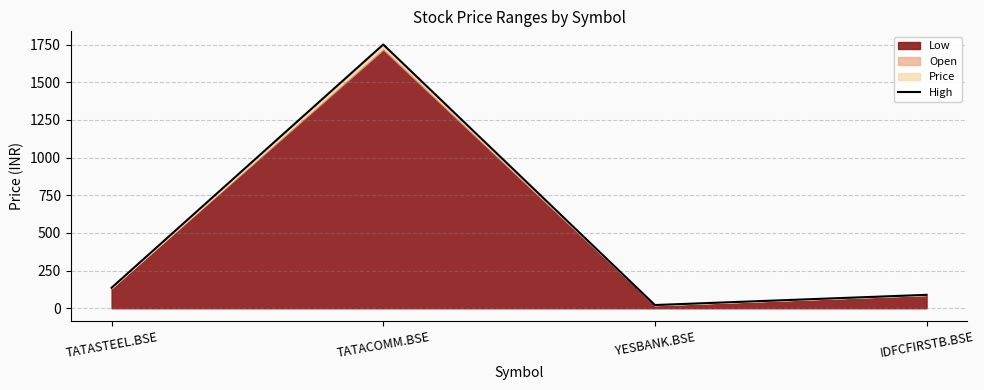

Rank the categories by value from highest to lowest.

TATACOMM.BSE, TATASTEEL.BSE, IDFCFIRSTB.BSE, YESBANK.BSE